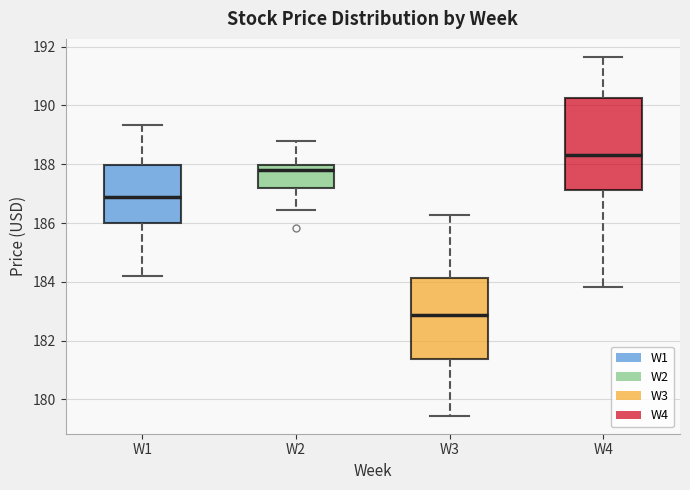

Which box's median line is the lowest?

W3